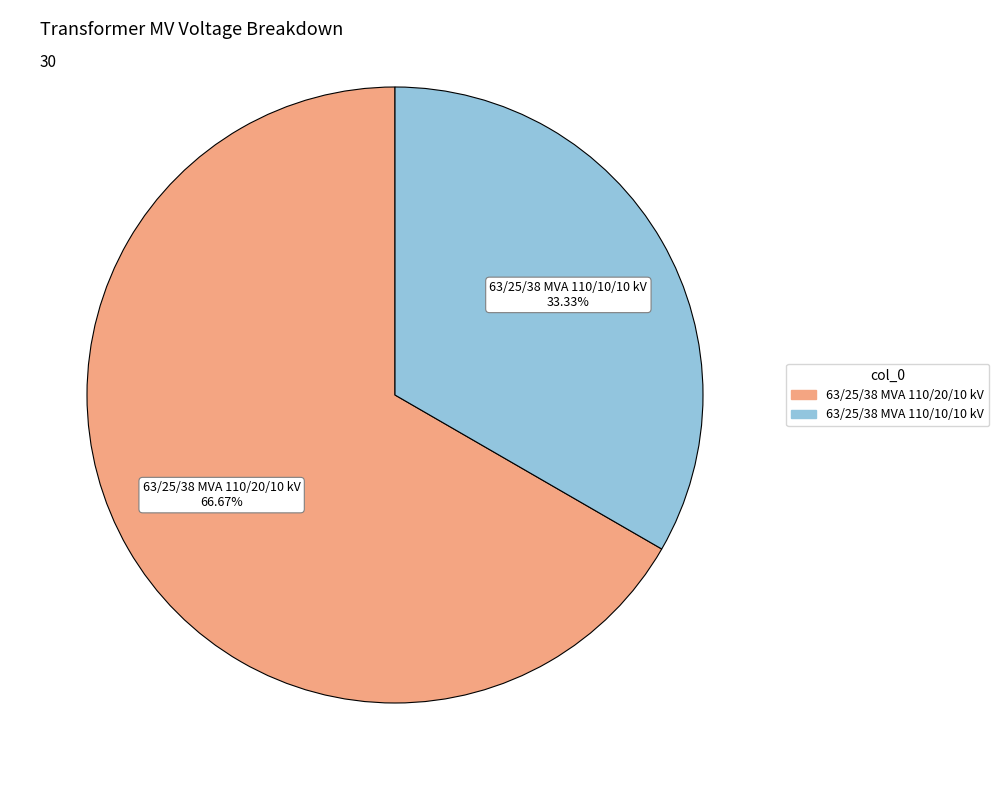

Between 63/25/38 MVA 110/10/10 kV and 63/25/38 MVA 110/20/10 kV, which is larger?

63/25/38 MVA 110/20/10 kV